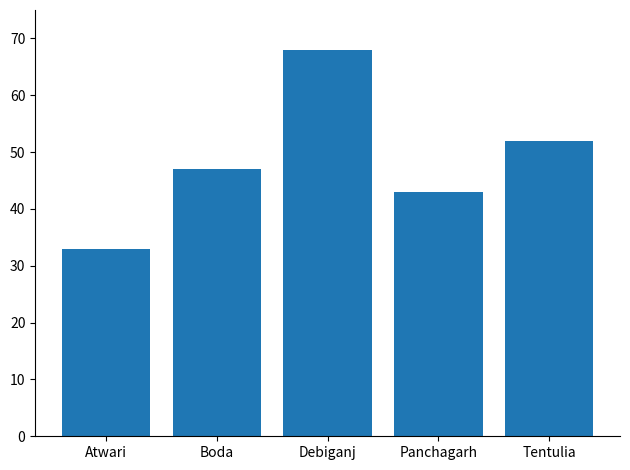

True or false: the data shows 68 at Debiganj.

True